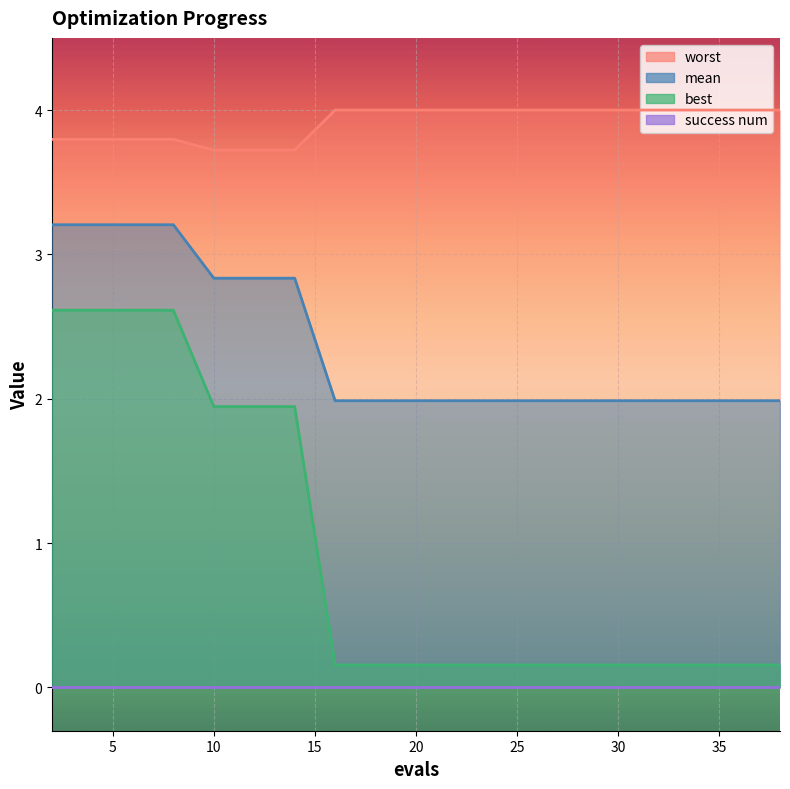

What is the average value of the best series?

0.9